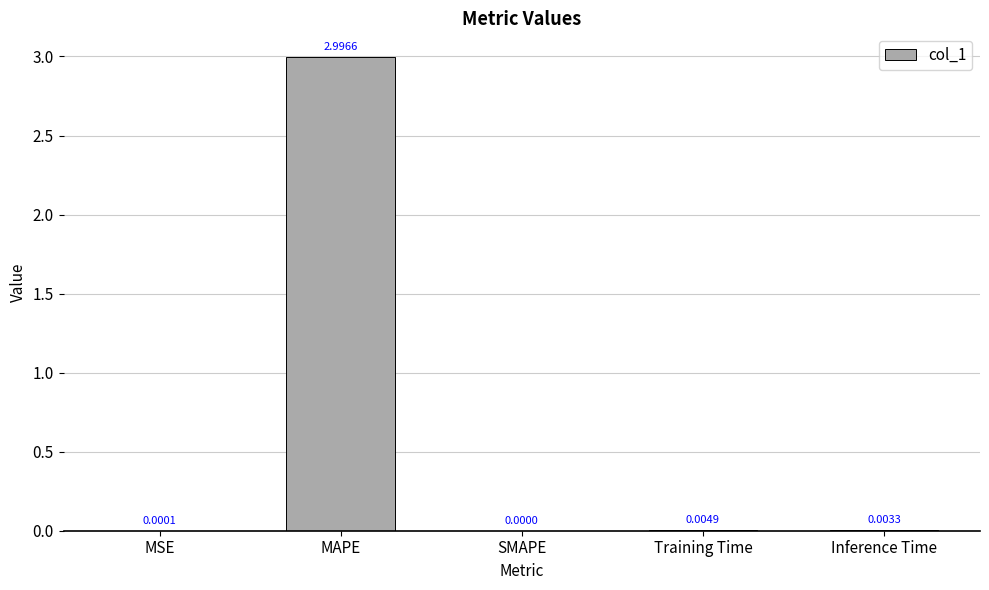

Between MSE and SMAPE, which is larger?

MSE